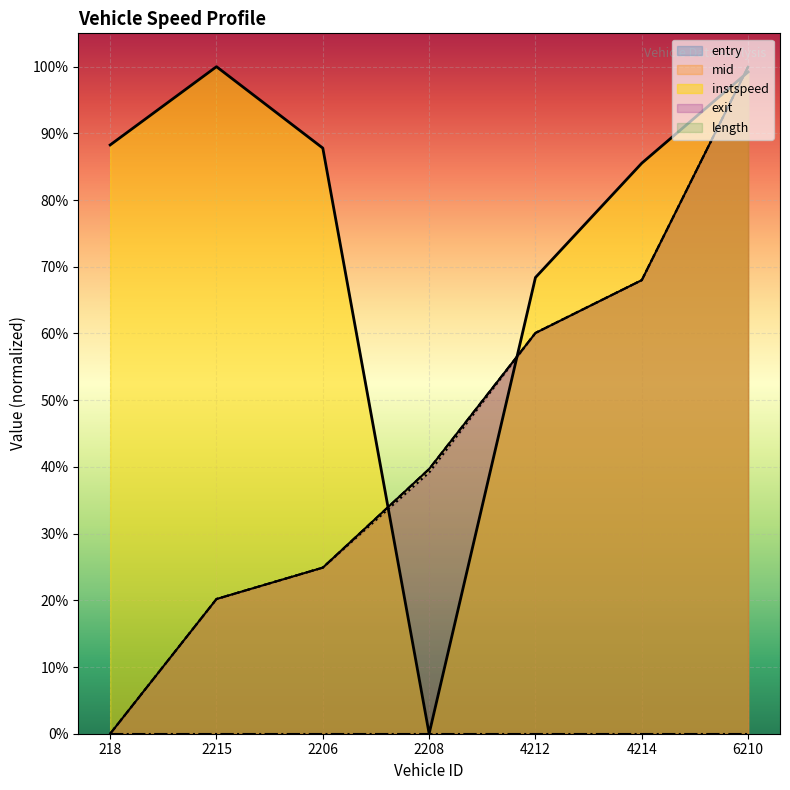

Count the number of categories in the chart.

7